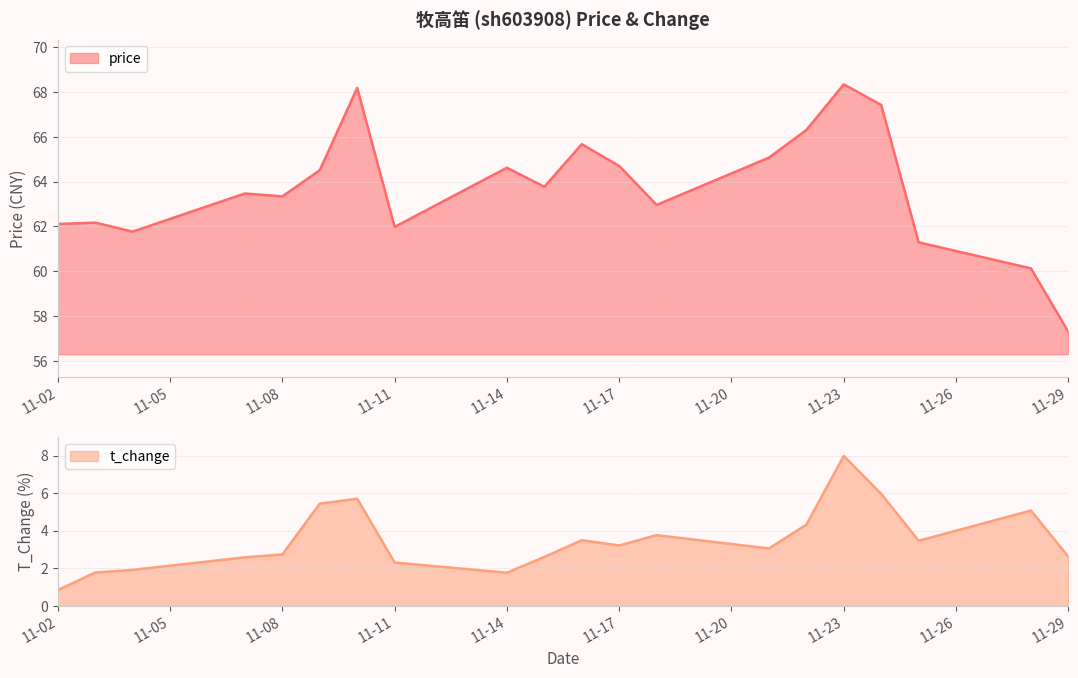

At which label does price reach its minimum?

11-29